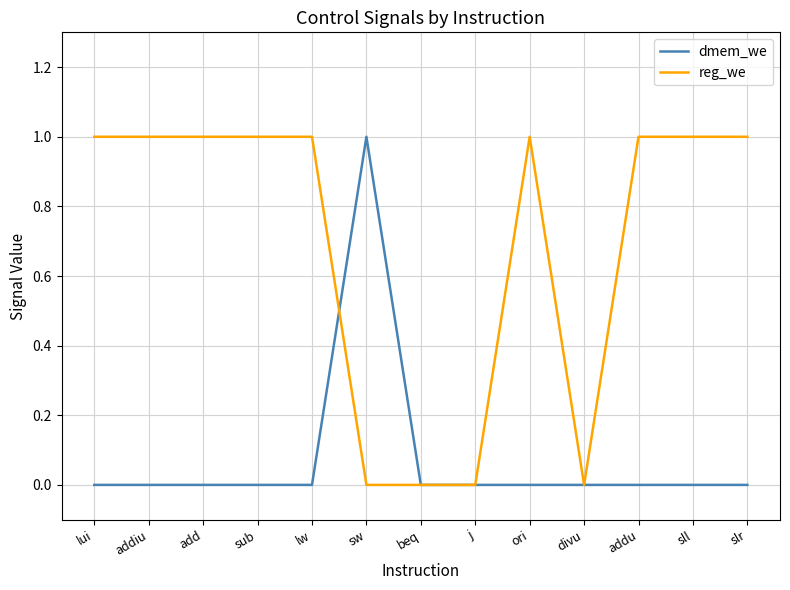

How many lines are shown in the chart?

2